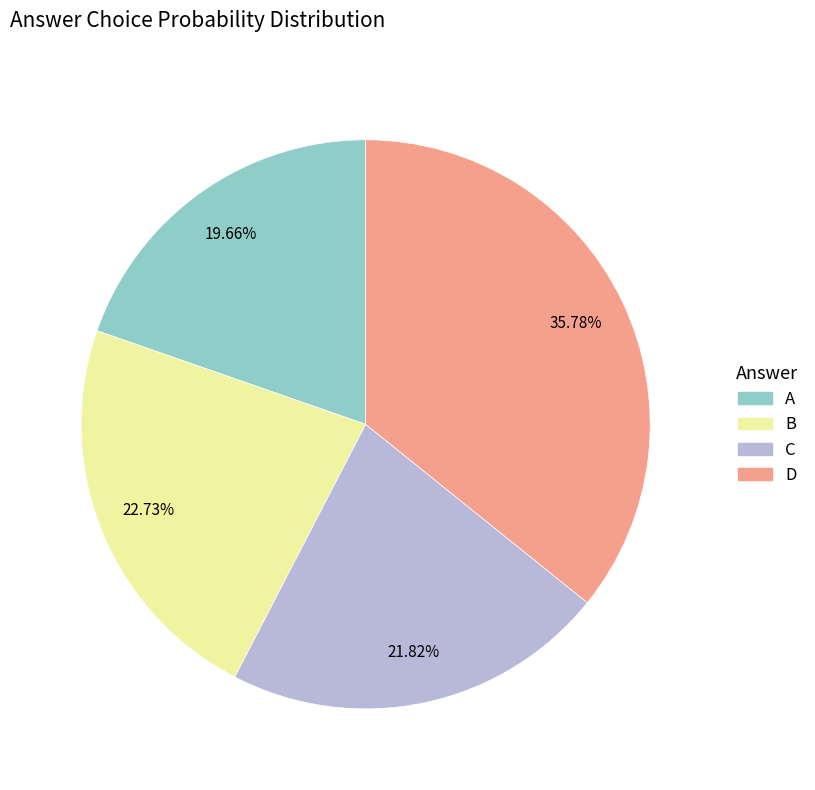

Between A and D, which is larger?

D